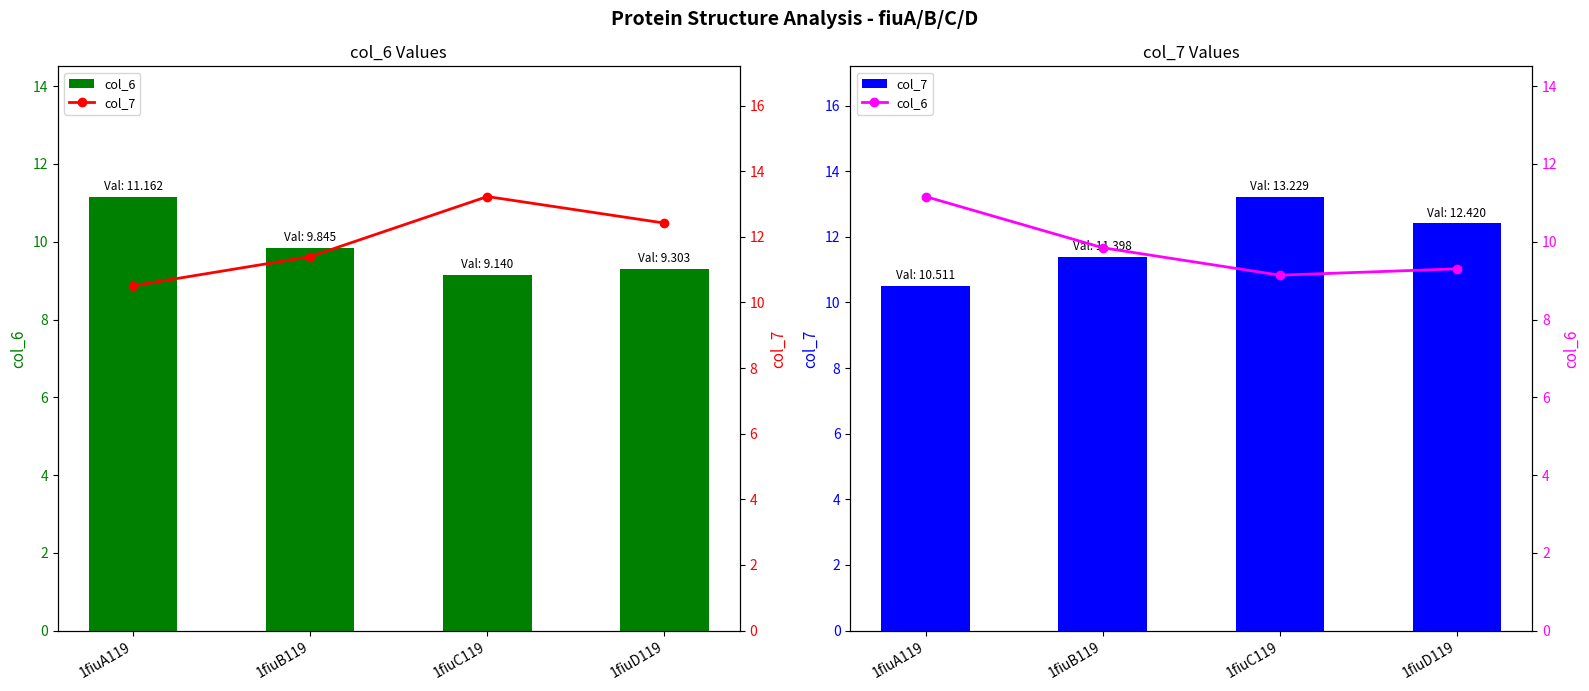

Where does the col_7 series first go above 12?

1fiuC119